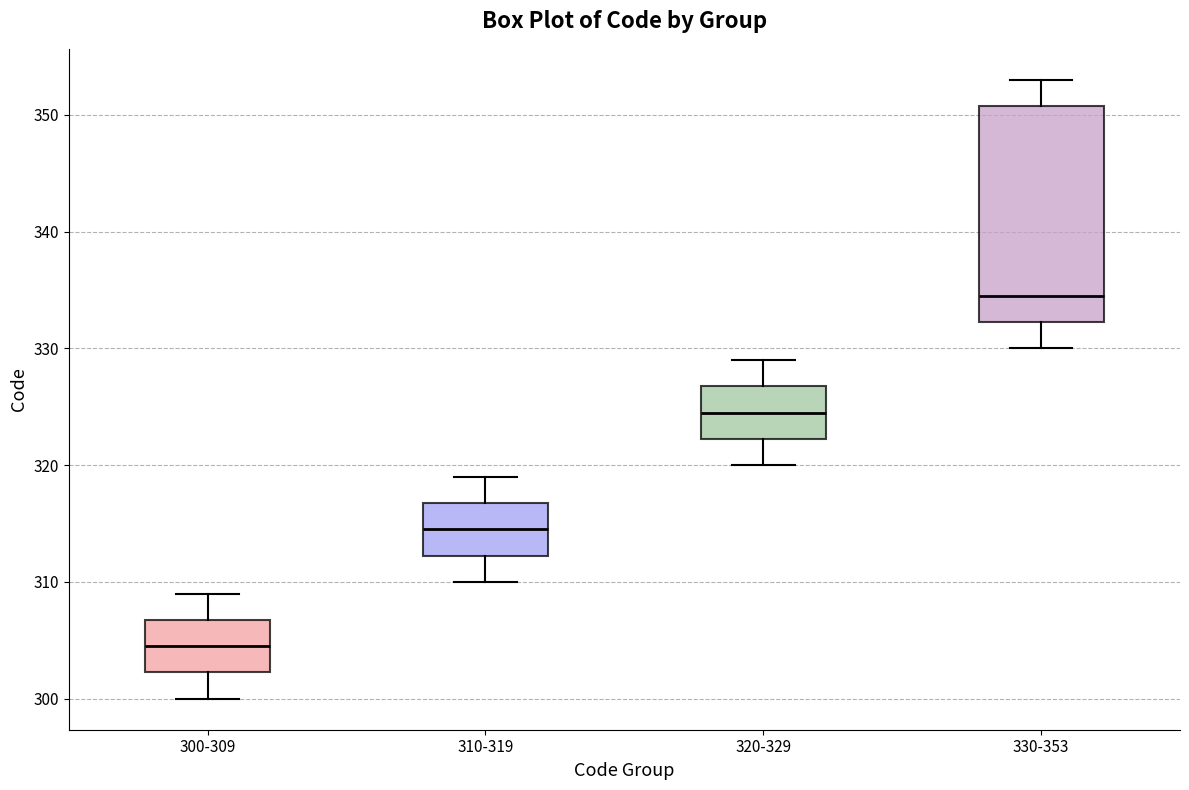

Reading left to right, transcribe this box plot: for each box, give where its median line is, the range the box spans, and where its two whiskers end, as read against the y-axis. The values are not printed on the chart, so give them approximately, as read against the axis.

300-309: median 305, box 302 to 307, whiskers 300 to 309
310-319: median 315, box 312 to 317, whiskers 310 to 319
320-329: median 325, box 322 to 327, whiskers 320 to 329
330-353: median 335, box 332 to 351, whiskers 330 to 353